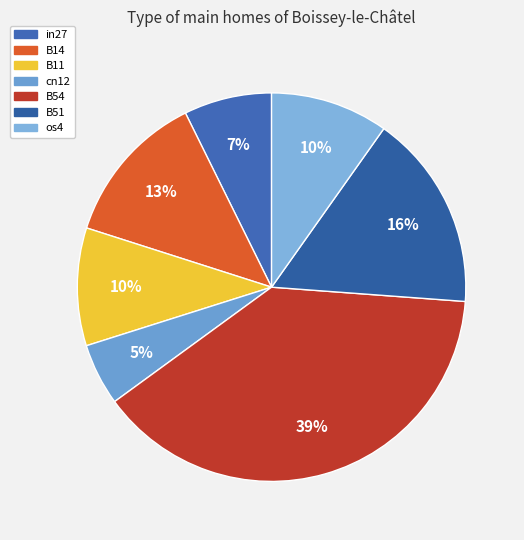

Which slice is the largest?

B54